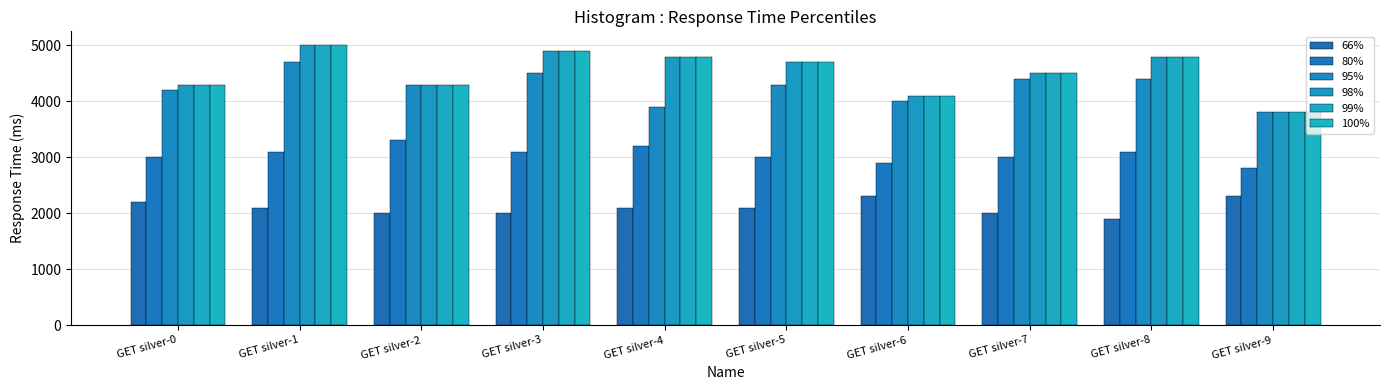

How many data points does each series have?

10